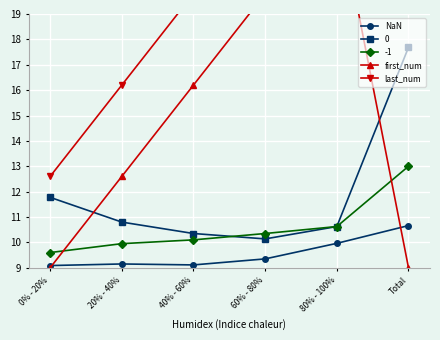

What is the difference between the maximum and minimum values in the NaN series?

1.6